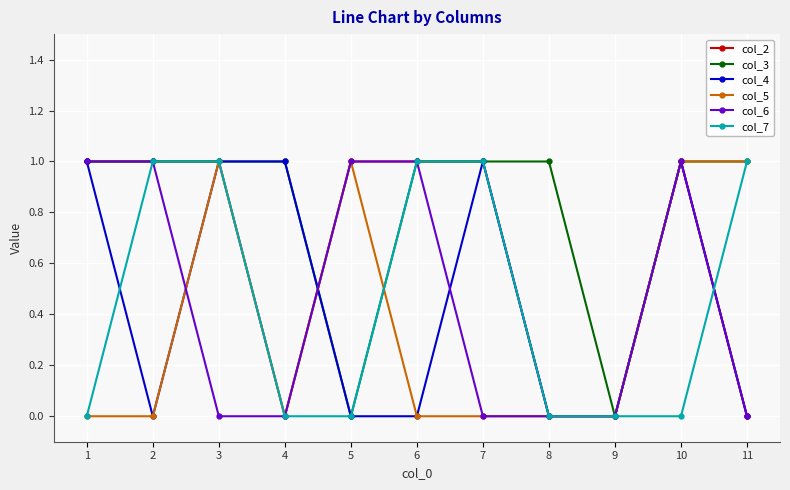

How many data points does each series have?

11